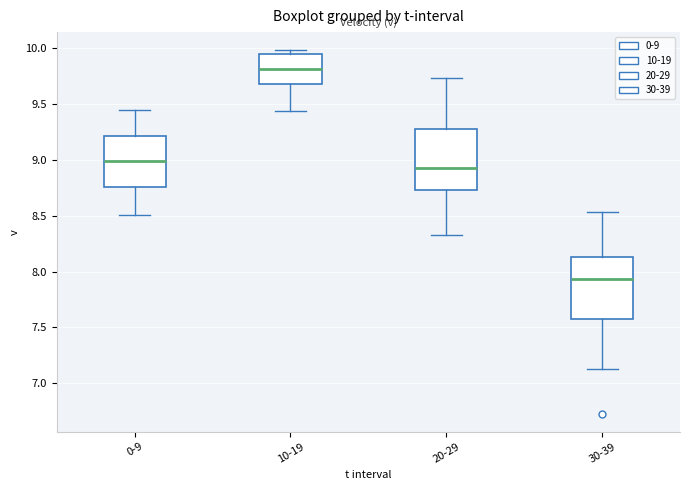

Reading left to right, transcribe this box plot: for each box, give where its median line is, the range the box spans, and where its two whiskers end, as read against the y-axis. The values are not printed on the chart, so give them approximately, as read against the axis.

0-9: median 9.00, box 8.75 to 9.20, whiskers 8.50 to 9.45
10-19: median 9.80, box 9.70 to 9.95, whiskers 9.45 to 10.00
20-29: median 8.95, box 8.75 to 9.30, whiskers 8.35 to 9.75
30-39: median 7.95, box 7.60 to 8.15, whiskers 7.15 to 8.55